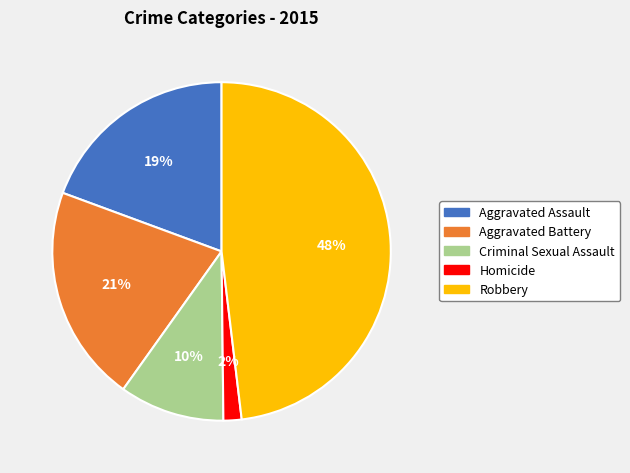

Rank the categories by value from highest to lowest.

Robbery, Aggravated Battery, Aggravated Assault, Criminal Sexual Assault, Homicide